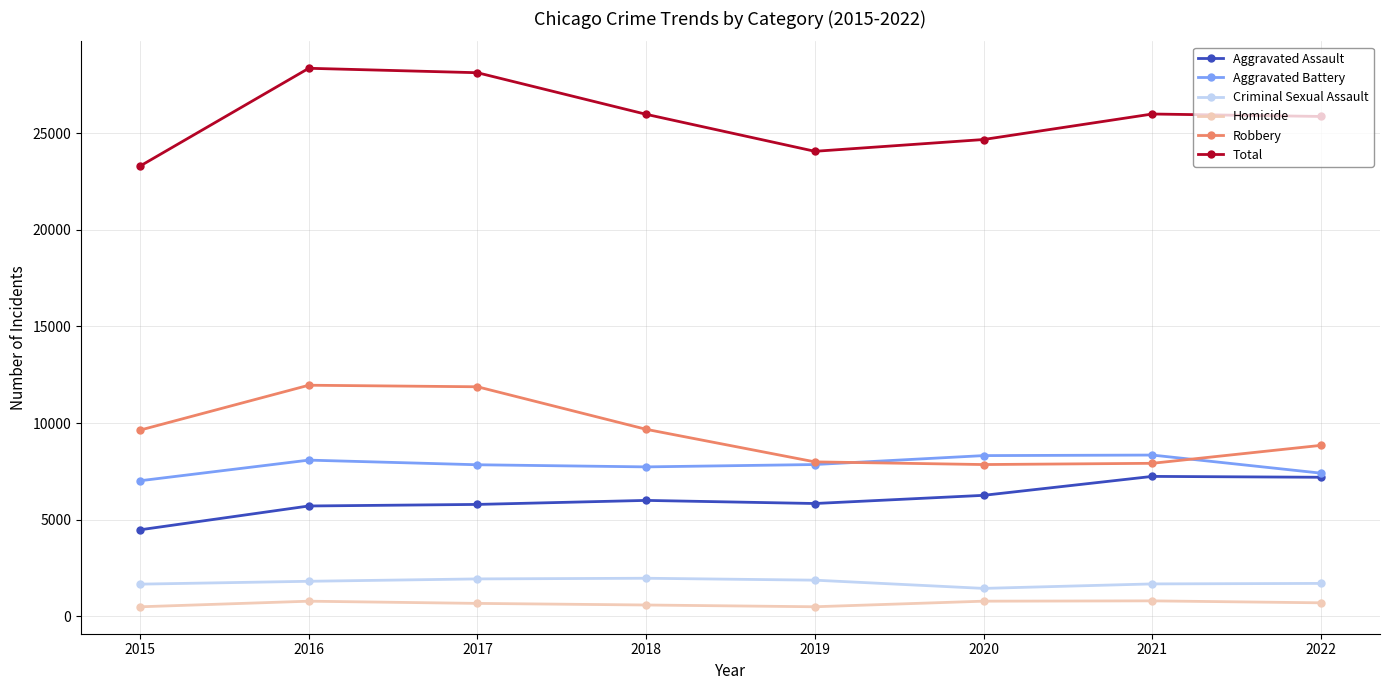

What is the highest value of the Total series?

28359